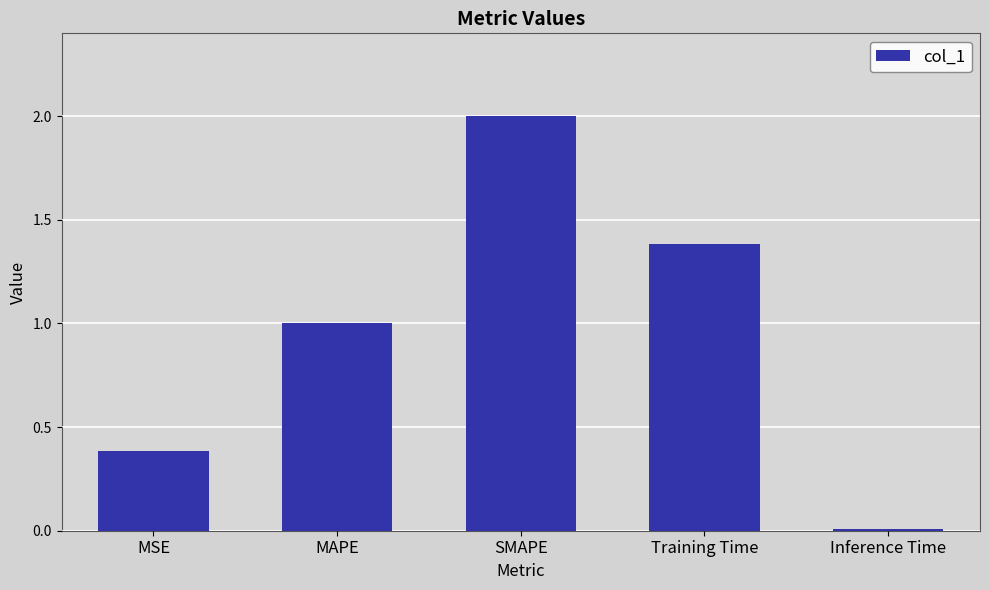

Is it true that the value at Inference Time is 0.0?

True